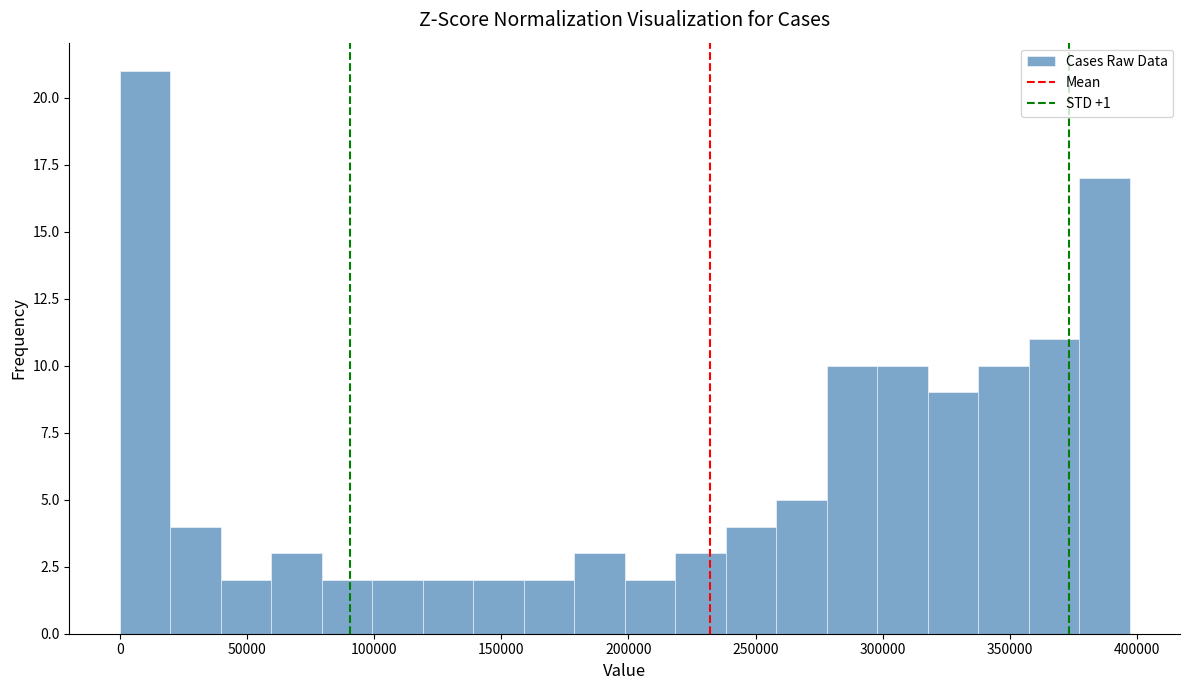

Read against the x-axis, roughly where is the centre of the tallest bar?

10000